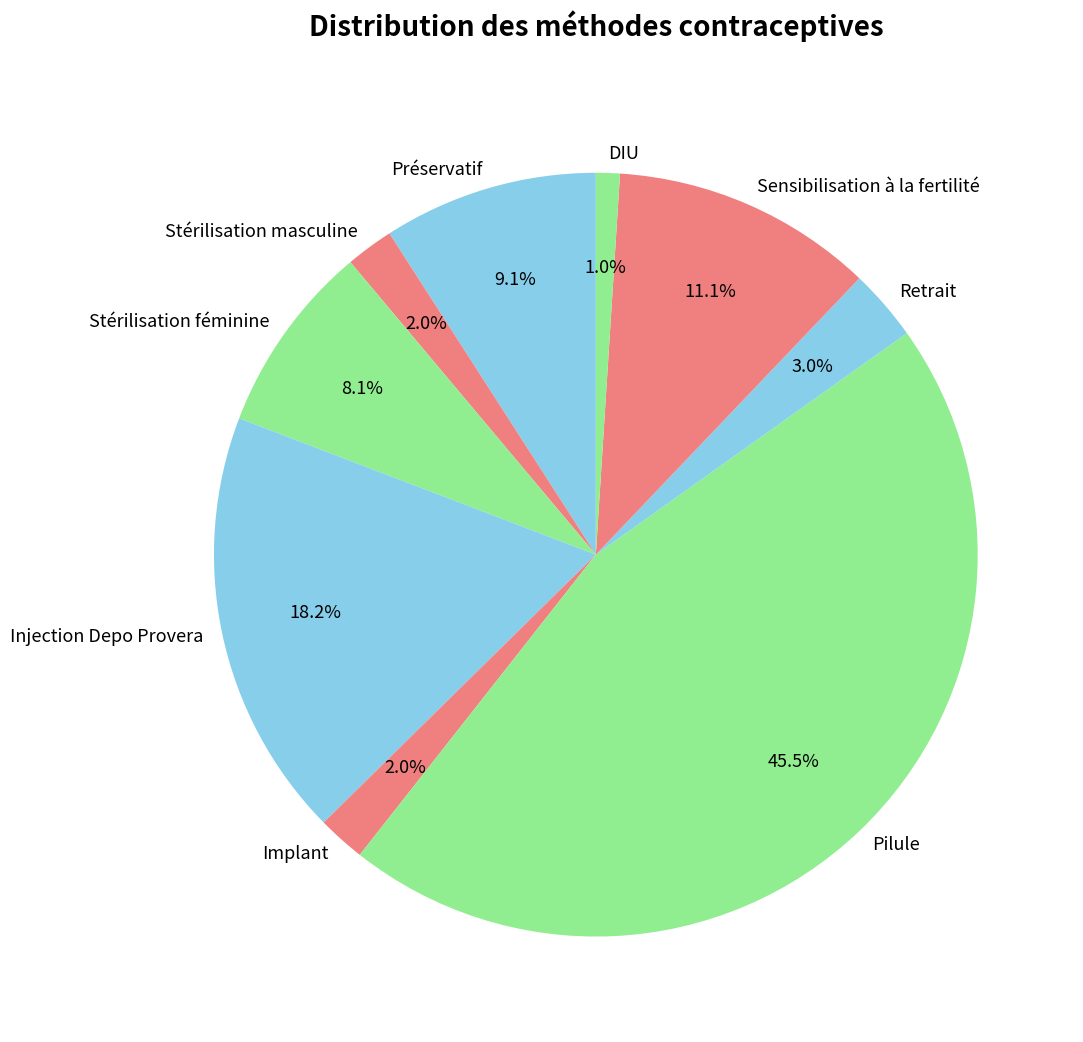

How many segments does this pie chart have?

9